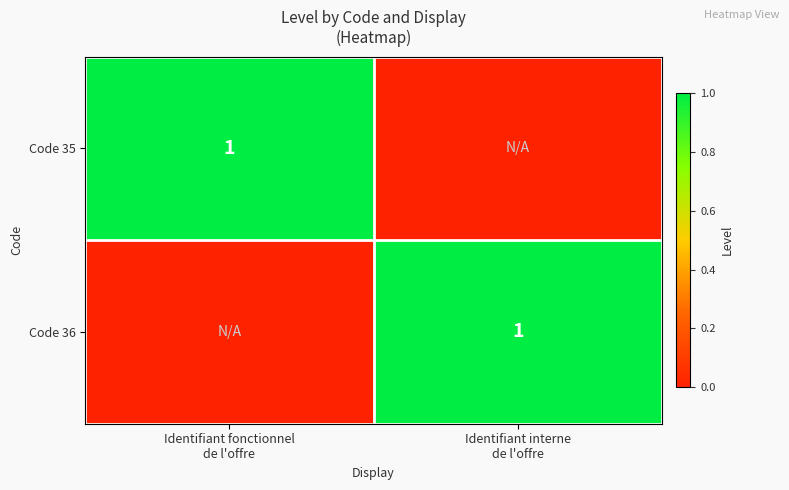

At which label does Code 36 reach its minimum?

Identifiant fonctionnel de l'offre